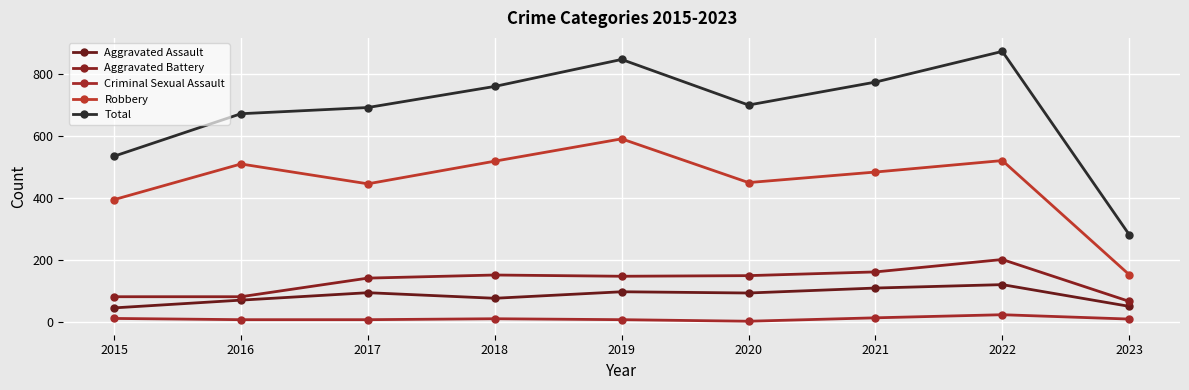

True or false: Aggravated Assault and Total intersect in this chart.

False